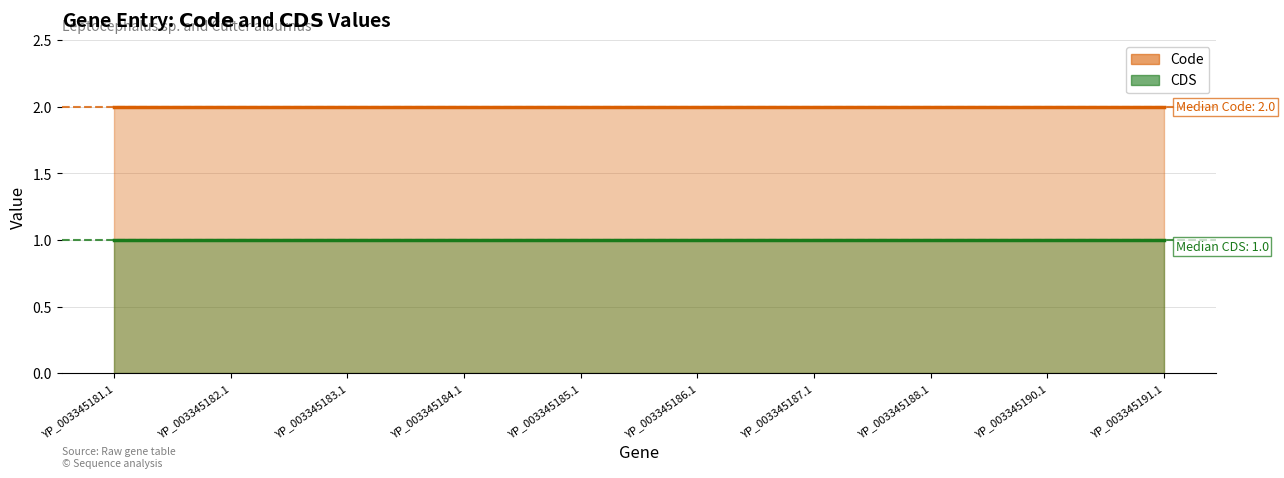

List the series in order of their peak value, highest first.

Code, CDS